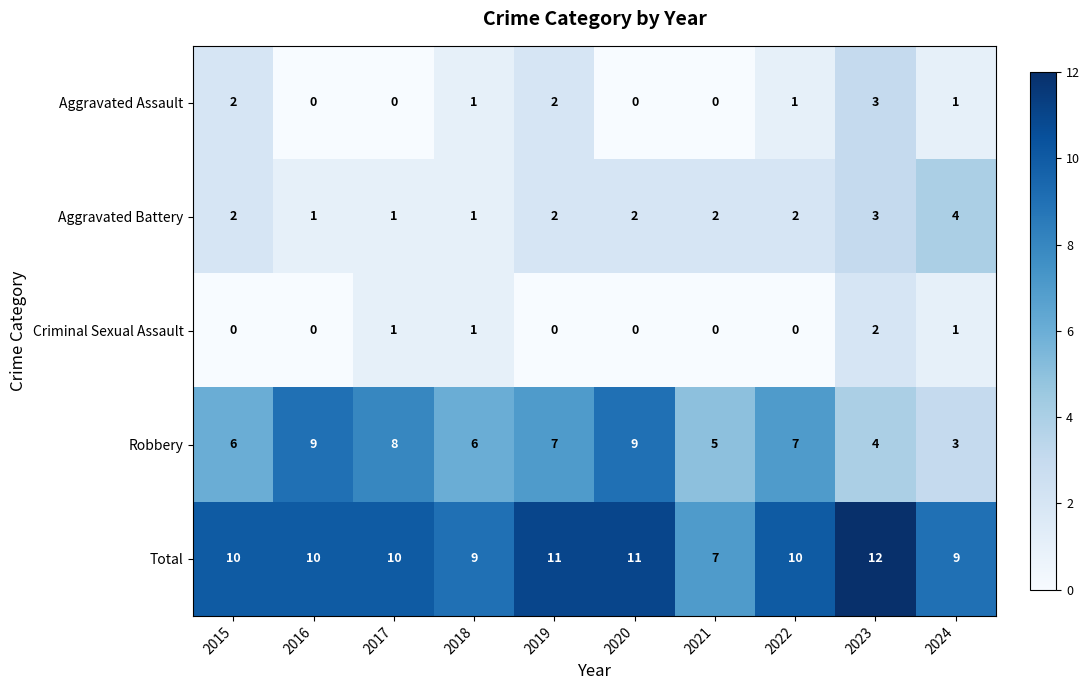

What is the greatest value displayed?

12